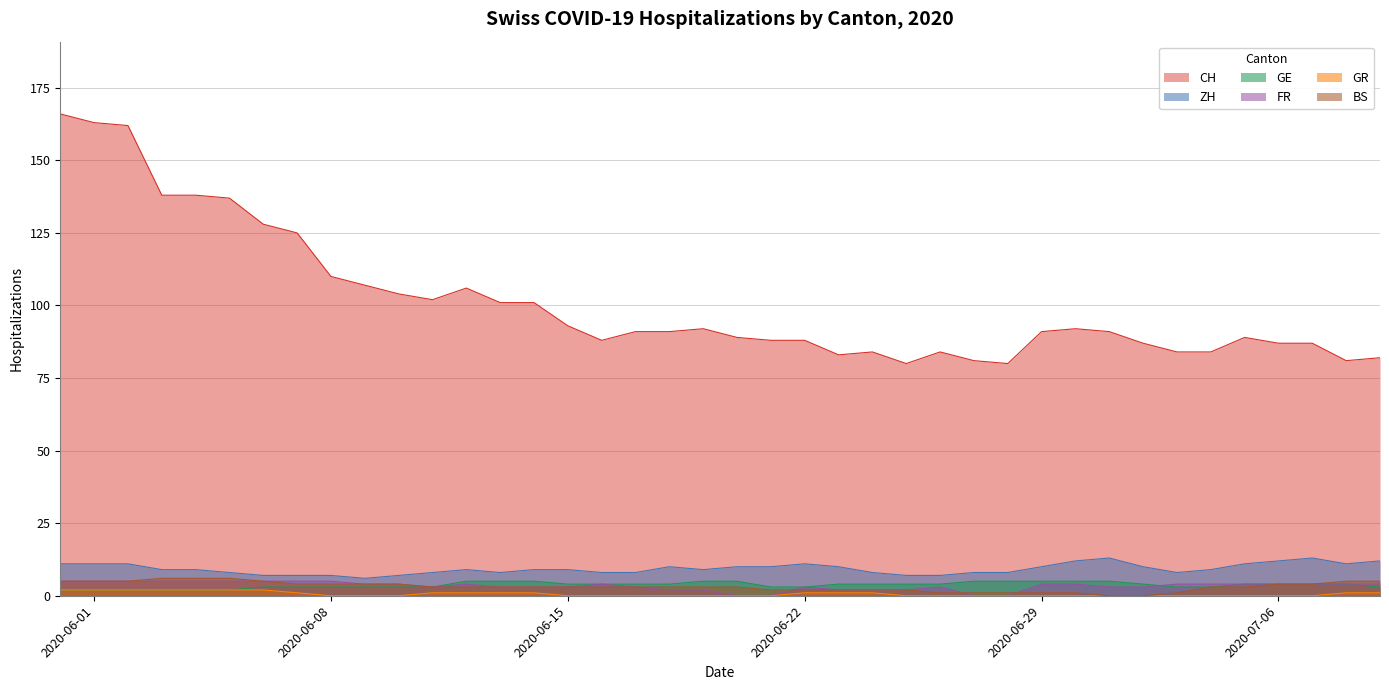

Which has a higher value, 2020-06-27 or 2020-06-12?

2020-06-12